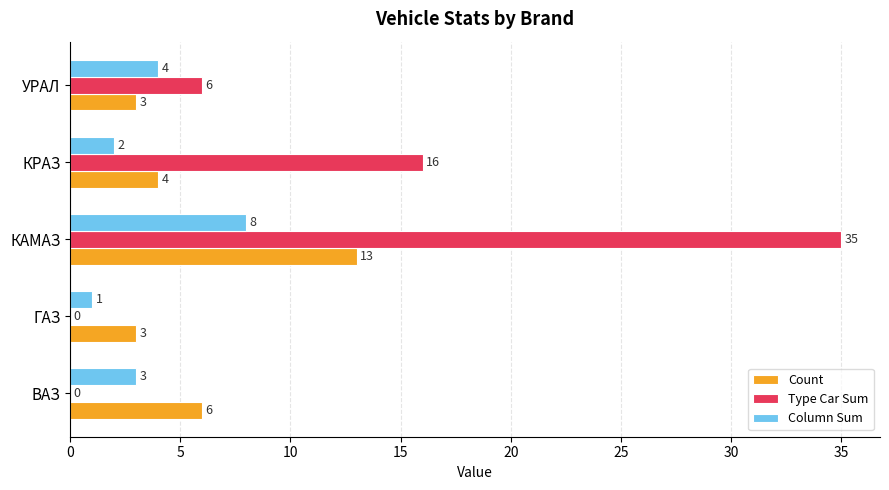

At which category is the sum across all series the highest?

КАМАЗ